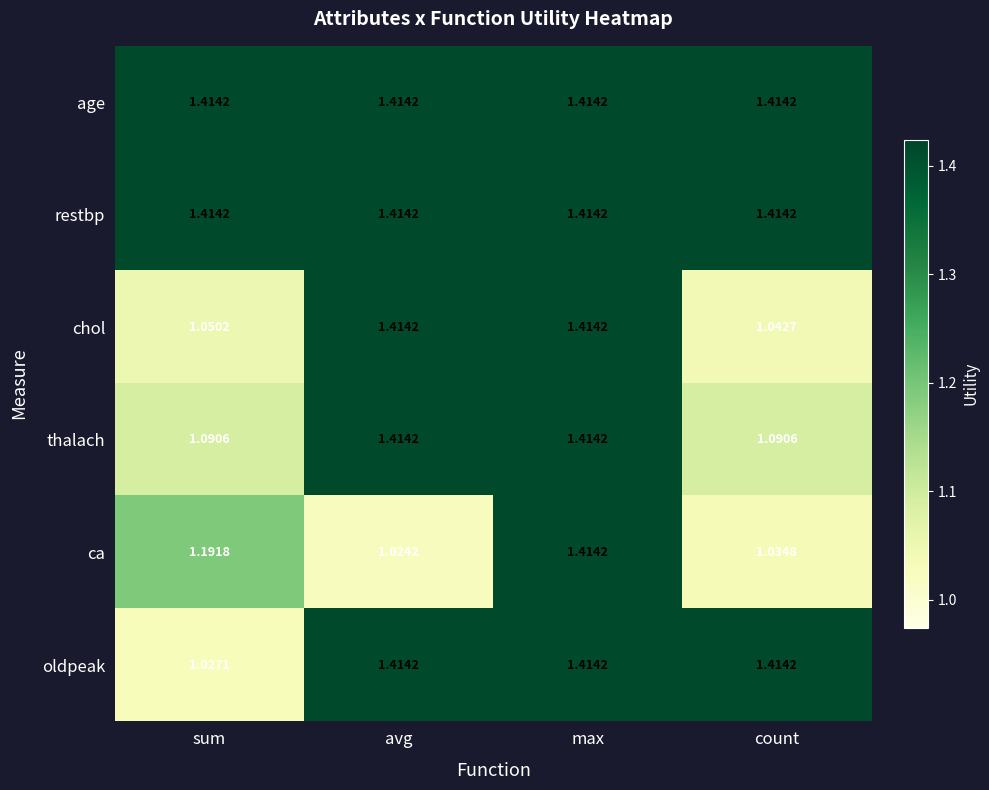

At which category does the chart reach its minimum across all series?

avg